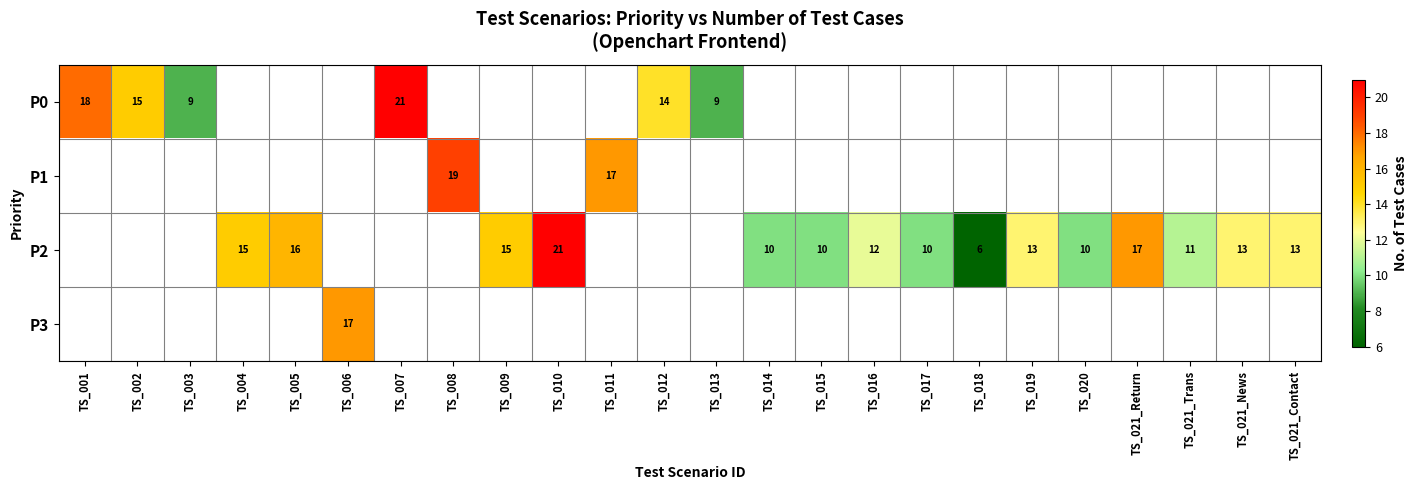

Is it true that P2 equals 6 at TS_018?

True